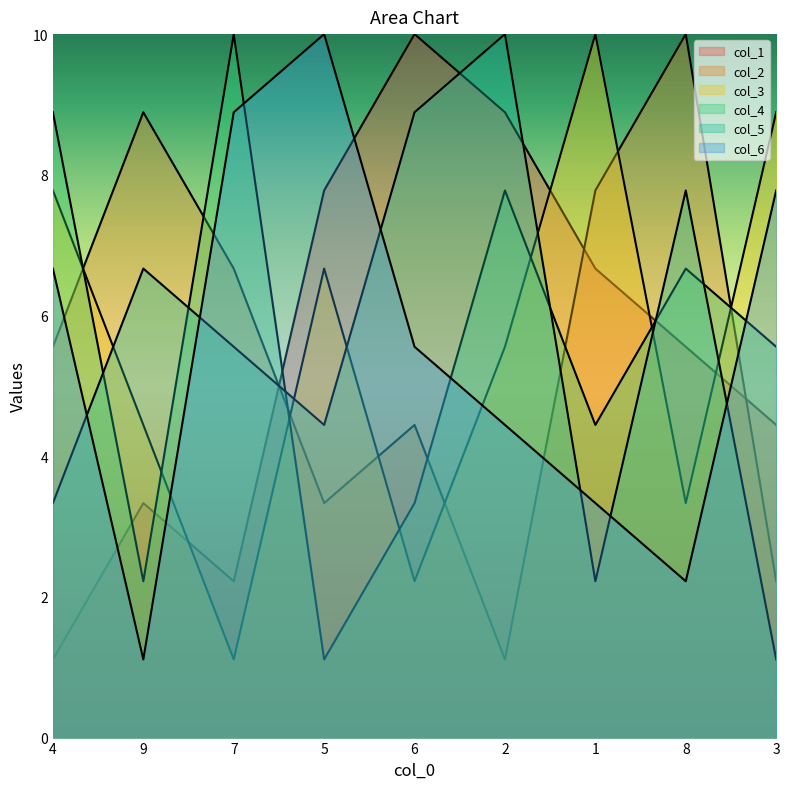

What is the label of the 2nd point from the right?

8